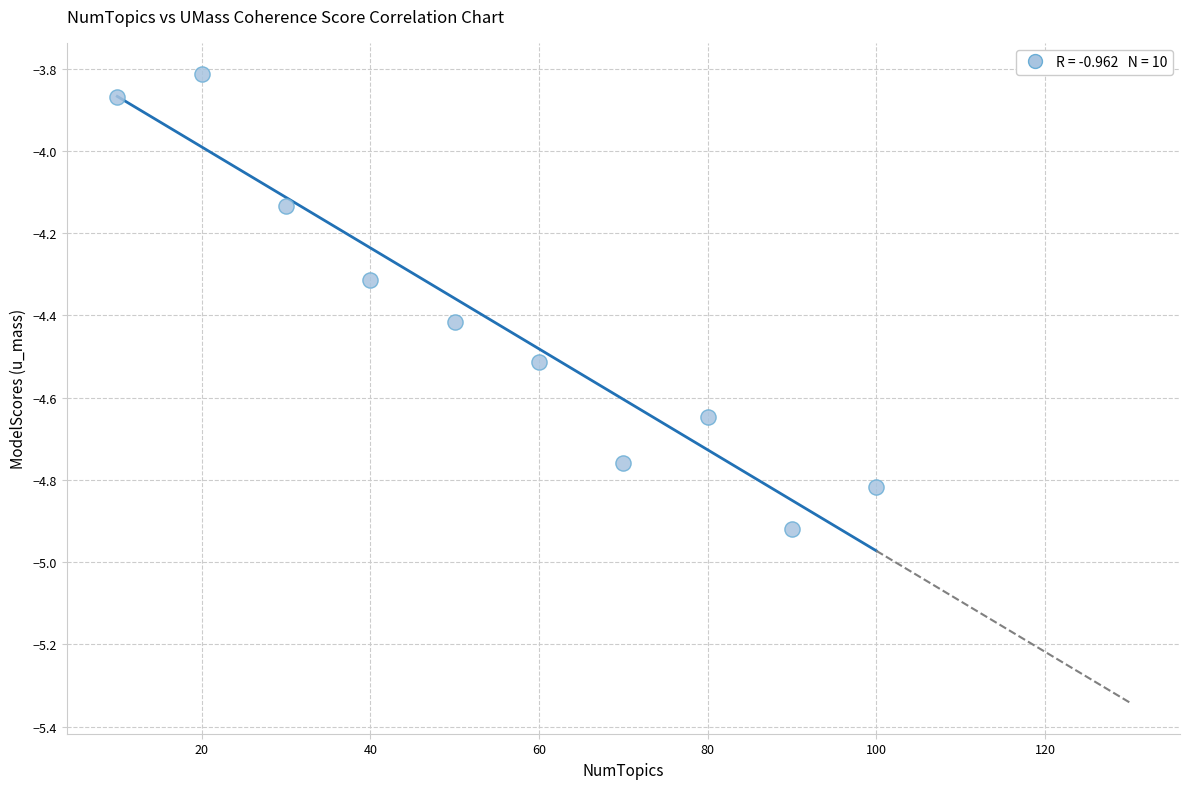

What is the average Y value?

-4.4